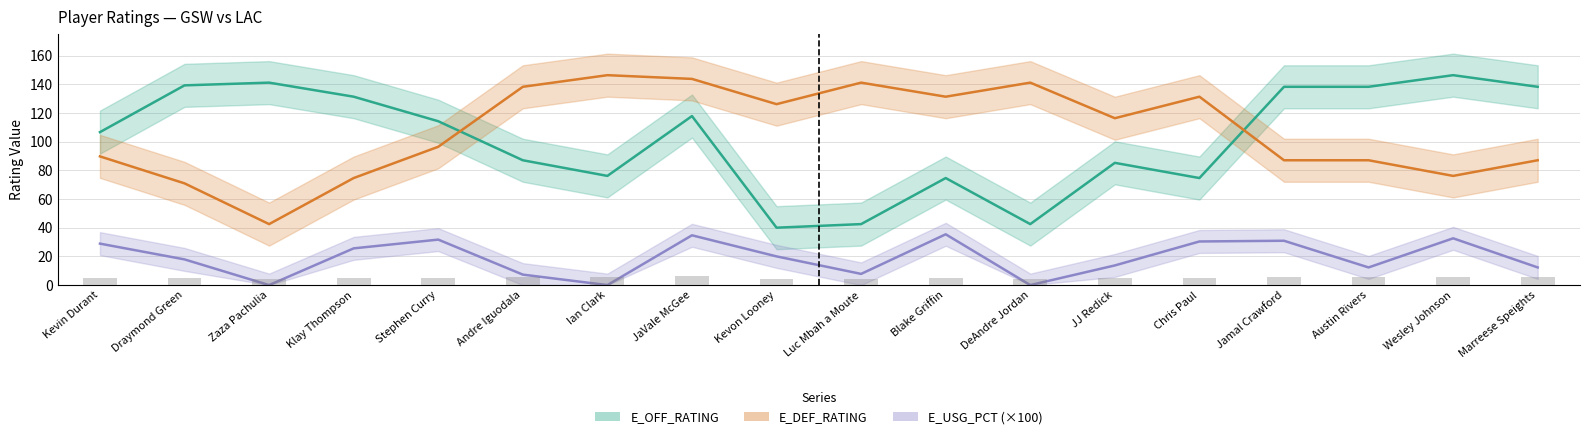

How many data points in E_OFF_RATING are above 114?

9